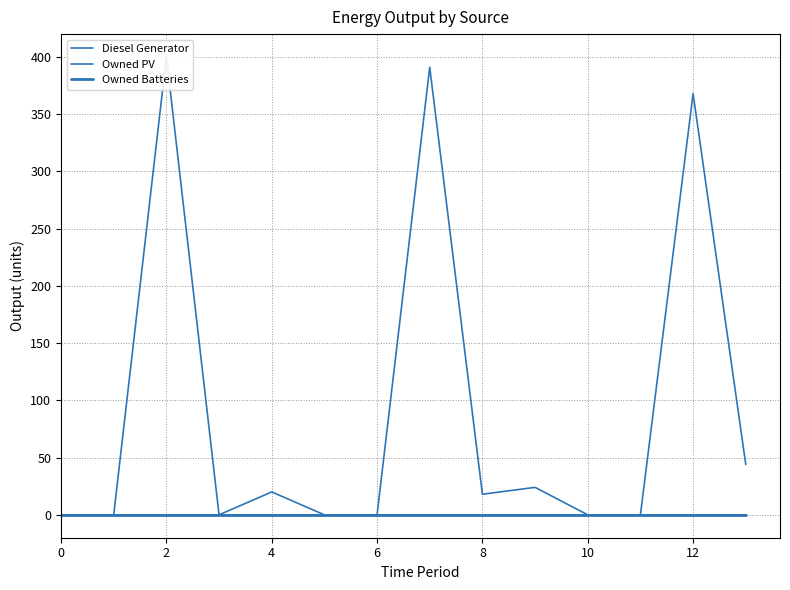

True or false: Owned Batteries and Diesel Generator cross at least once.

False